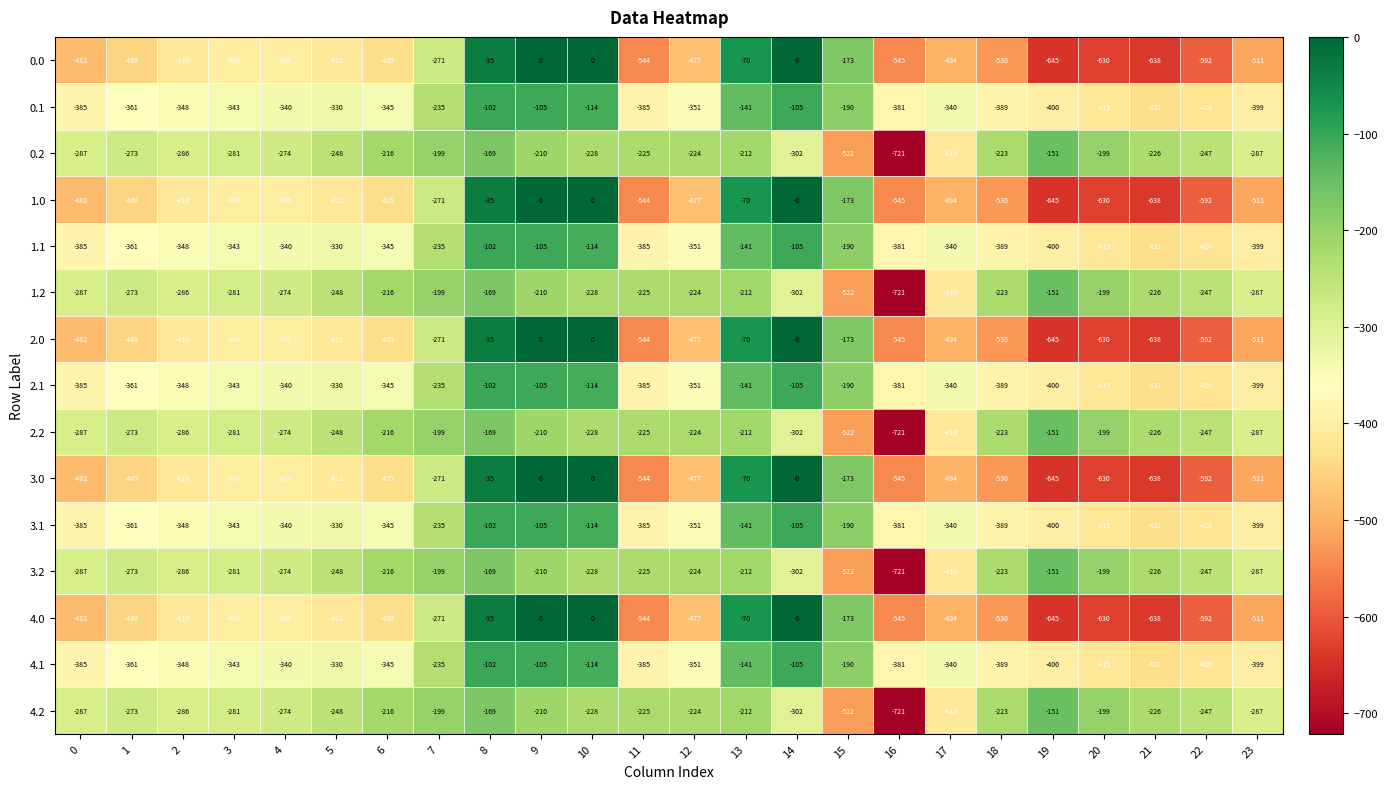

What is the spread (max minus min) of values at 8?

134